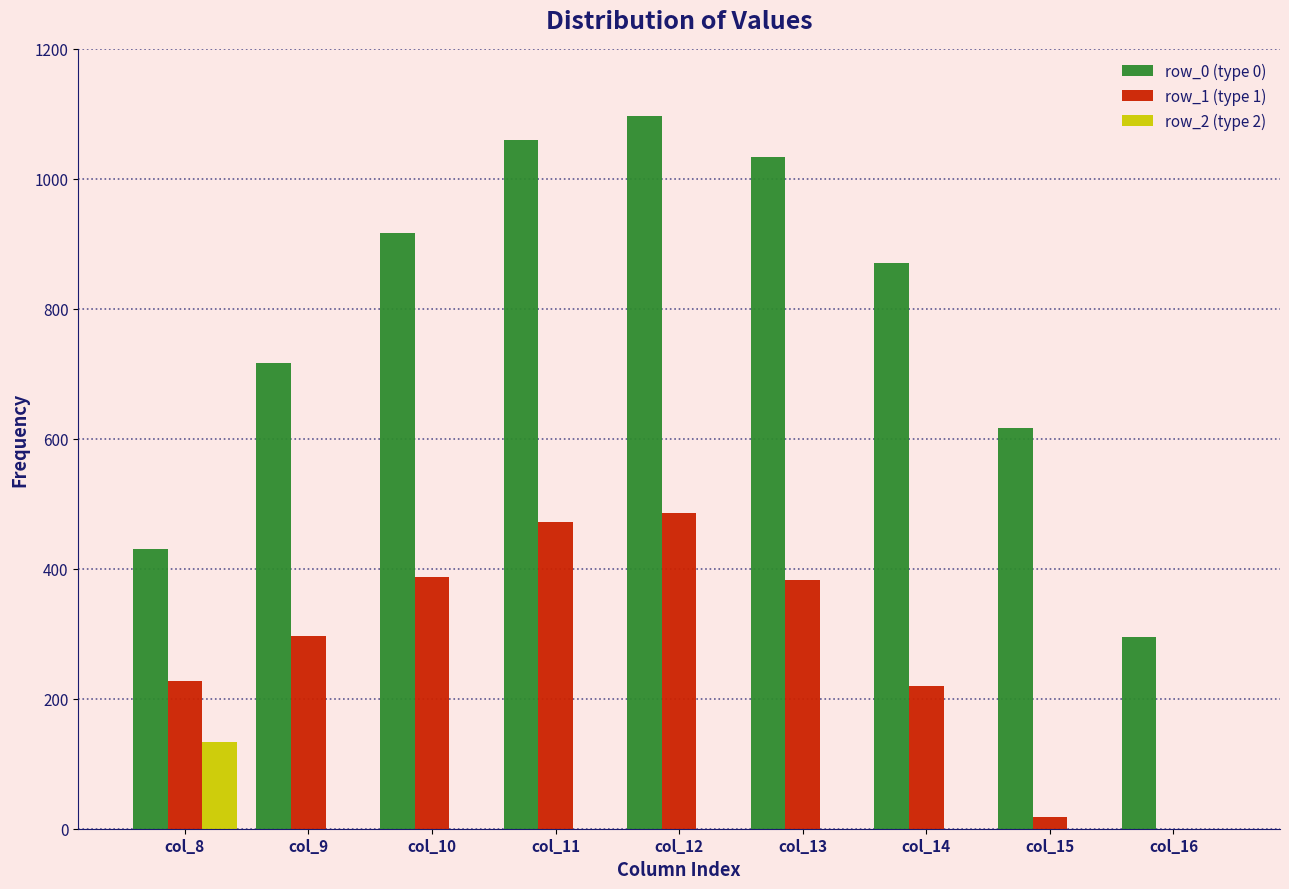

Reading left to right, what are all the values shown in this chart?

row_0 (type 0): col_8=430.3	col_9=716.9	col_10=916.2	col_11=1060.3	col_12=1096.7	col_13=1032.9	col_14=870.6	col_15=615.9	col_16=294.5
row_1 (type 1): col_8=227.5	col_9=295.9	col_10=388.1	col_11=471.7	col_12=485.4	col_13=382.7	col_14=219.2	col_15=17.3	col_16=0.0
row_2 (type 2): col_8=134.2	col_9=0.0	col_10=0.0	col_11=0.0	col_12=0.0	col_13=0.0	col_14=0.0	col_15=0.0	col_16=0.0